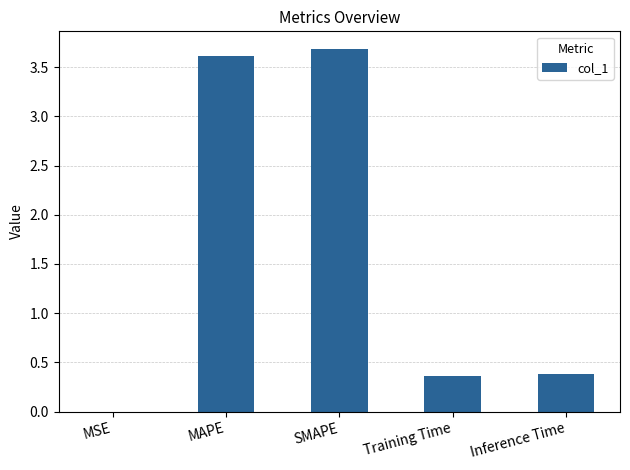

Is it true that the value at Training Time is 0.4?

True